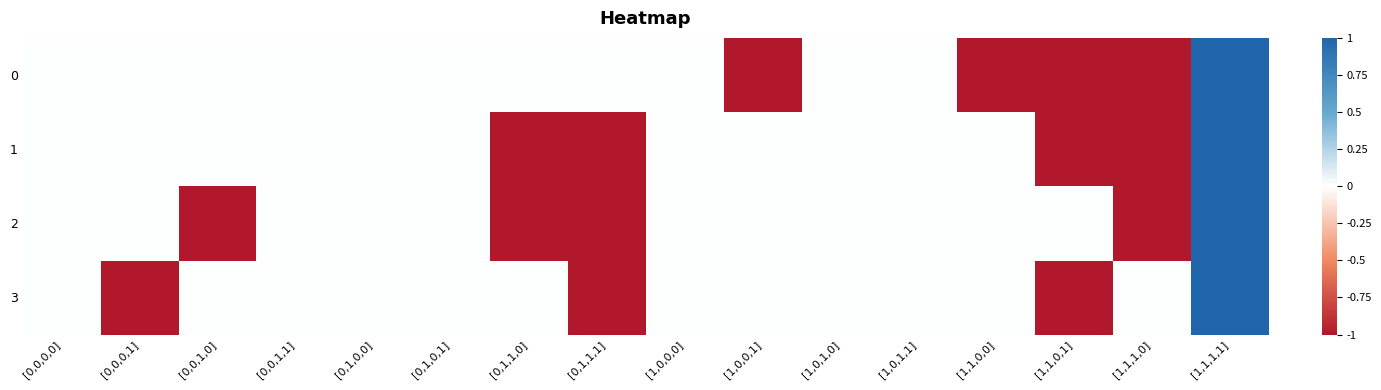

Rank the series at [0,1,1,1] from lowest to highest value.

1, 2, 3, 0